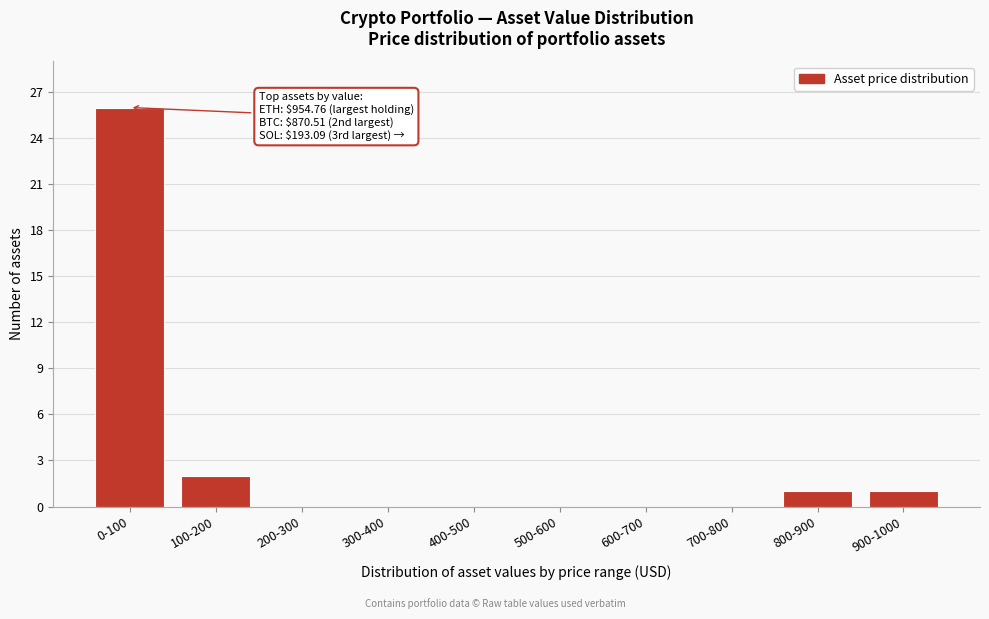

Reading left to right, list all the values displayed in this chart.

0-100=26	100-200=2	200-300=0	300-400=0	400-500=0	500-600=0	600-700=0	700-800=0	800-900=1	900-1000=1